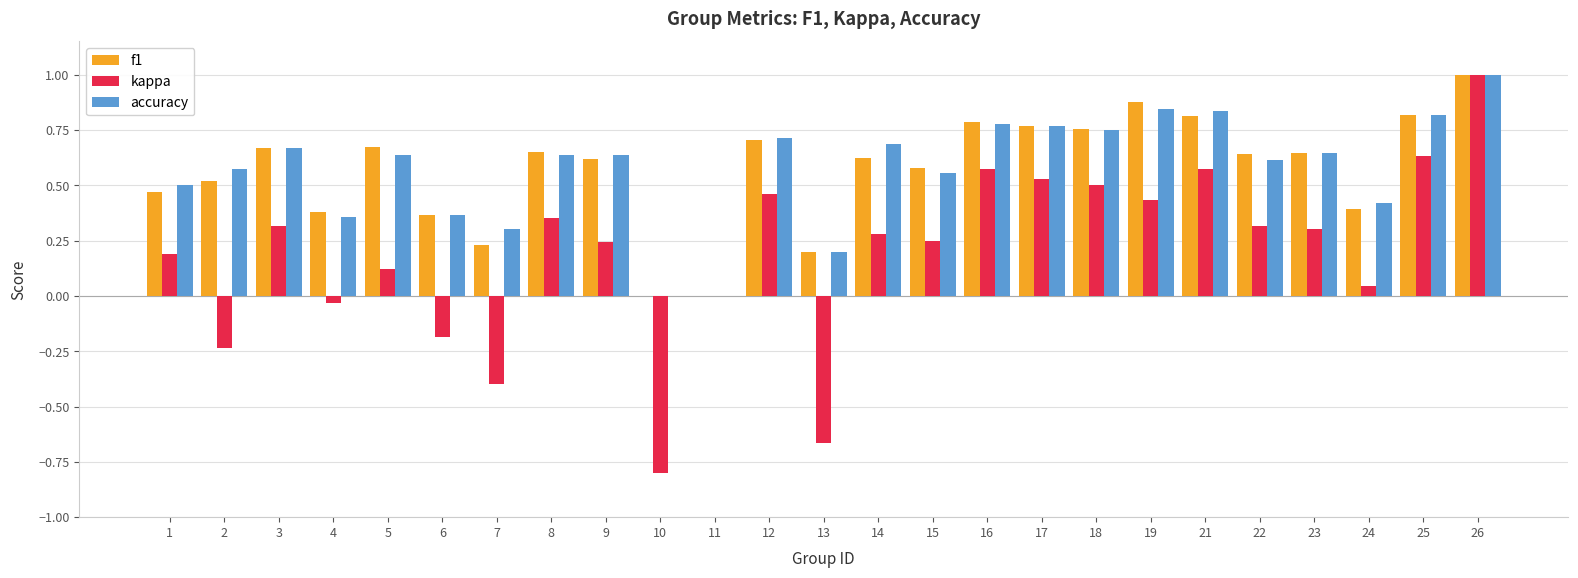

At which label does accuracy reach its peak?

26